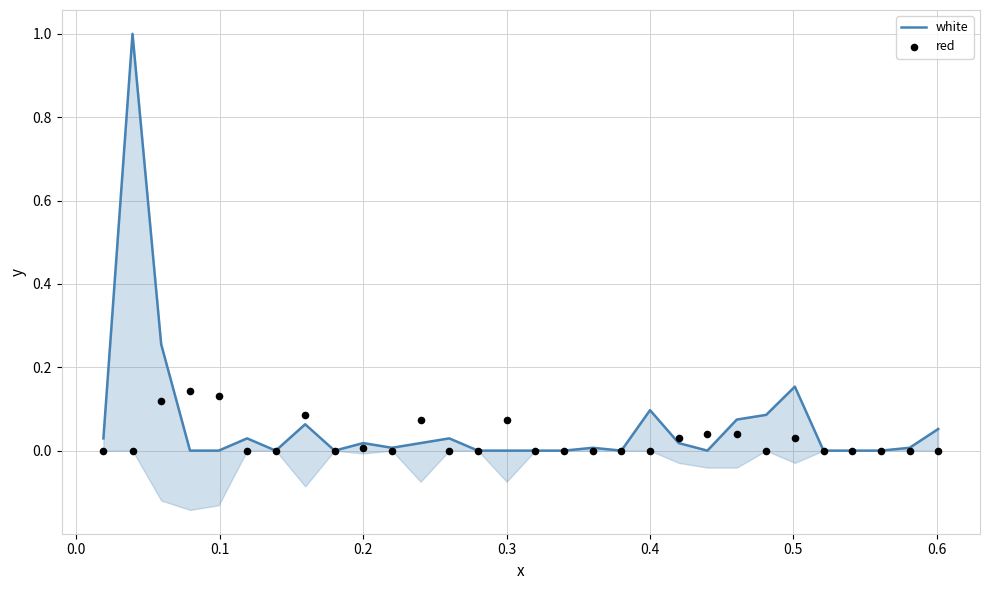

Is the value of red at 19 greater than the value of white at 0.1?

No